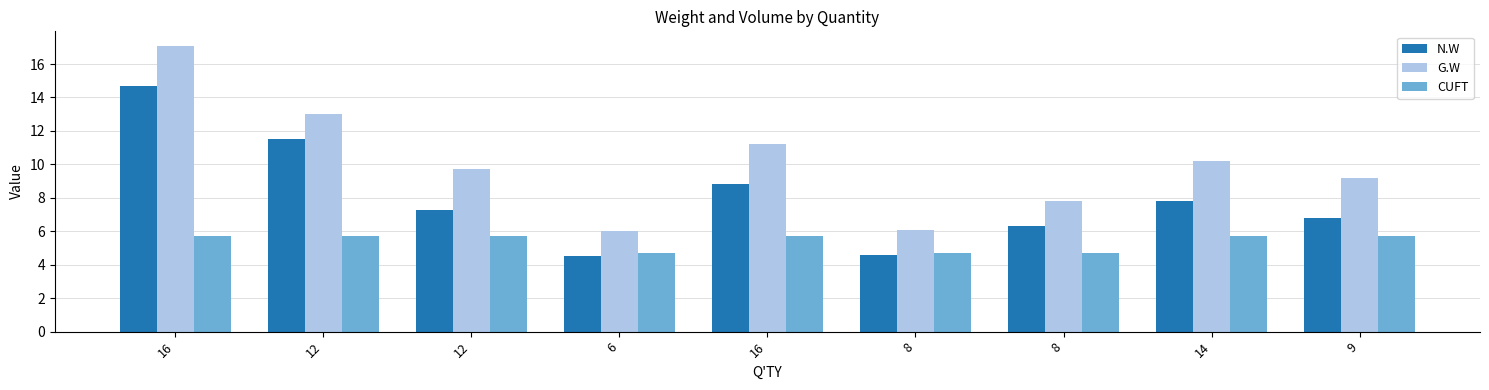

What are all the series names shown in the legend?

N.W, G.W, CUFT